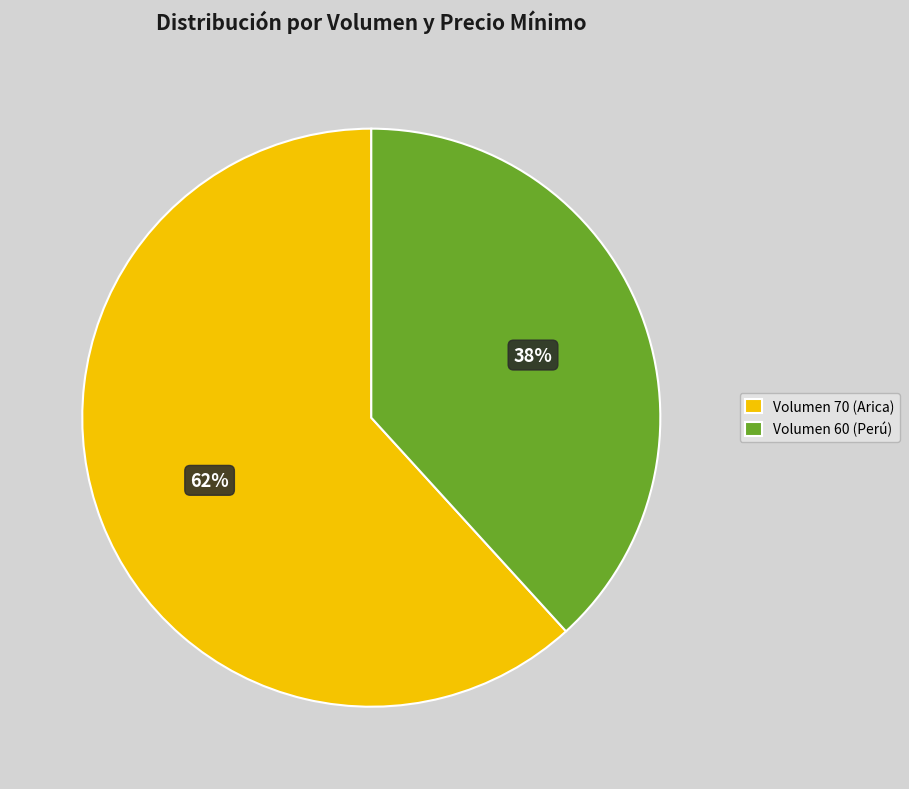

The Volumen 70 (Arica) slice represents 49% of the pie. True or false?

False